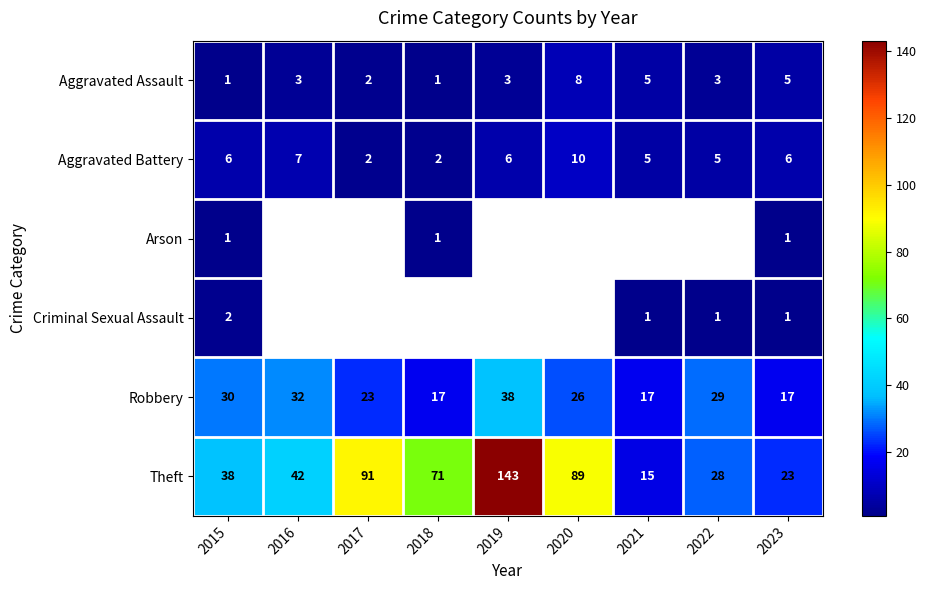

What is the difference between the second highest and second lowest values in the Robbery series?

15